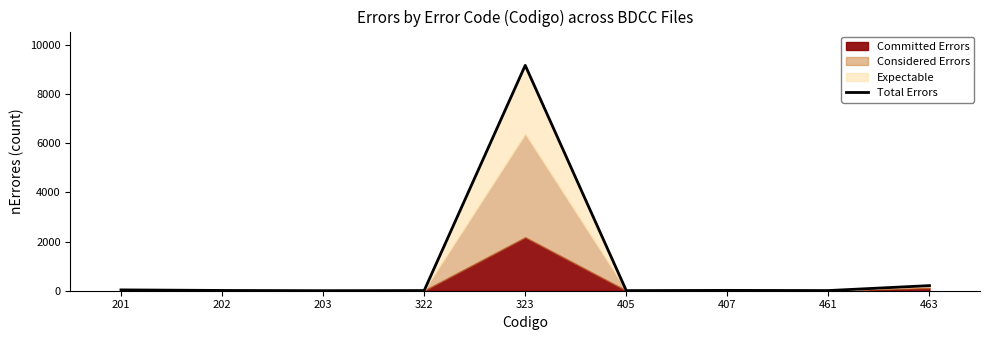

Where is the first local minimum?

203